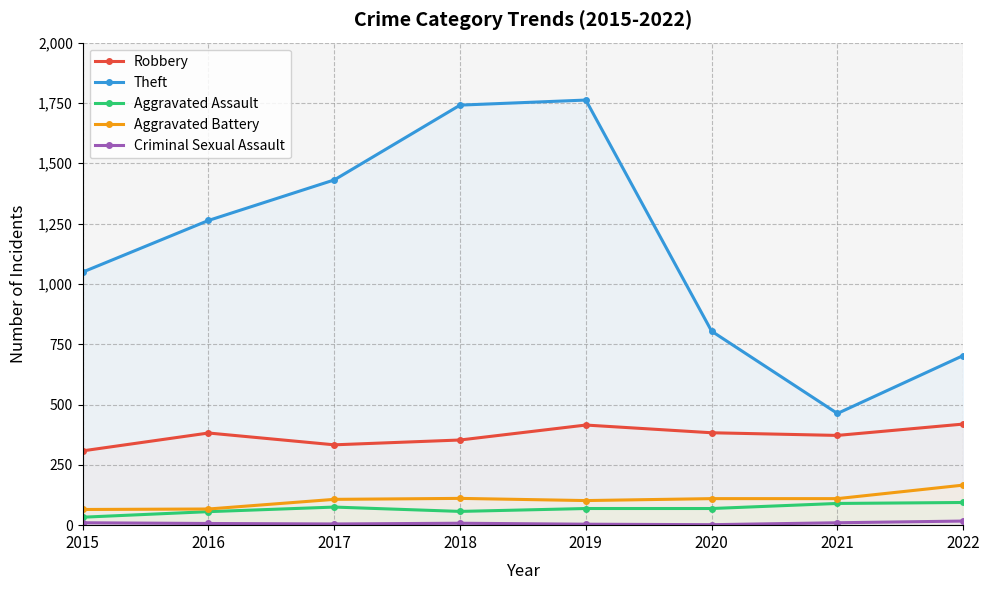

What is the value of the Aggravated Battery point at the 1st from the left?

65